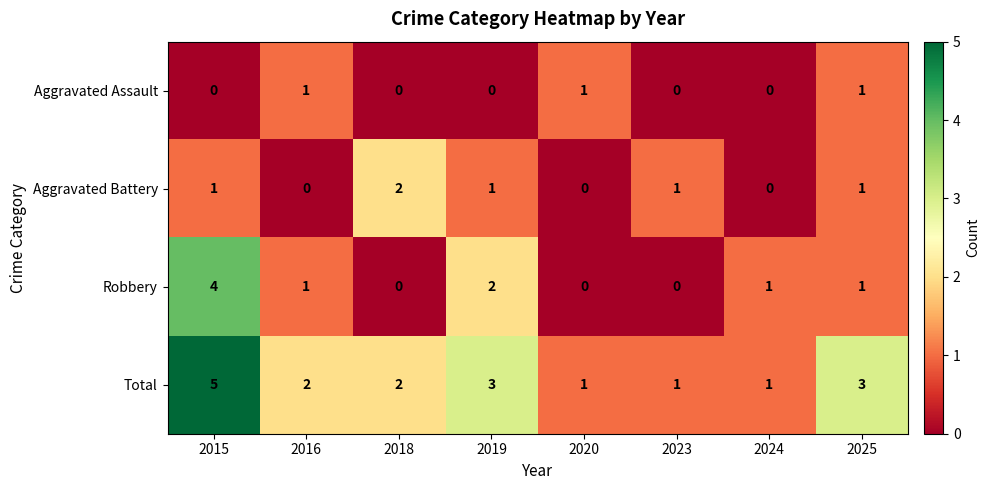

Rank the series by their average value, from highest to lowest.

Total, Robbery, Aggravated Battery, Aggravated Assault